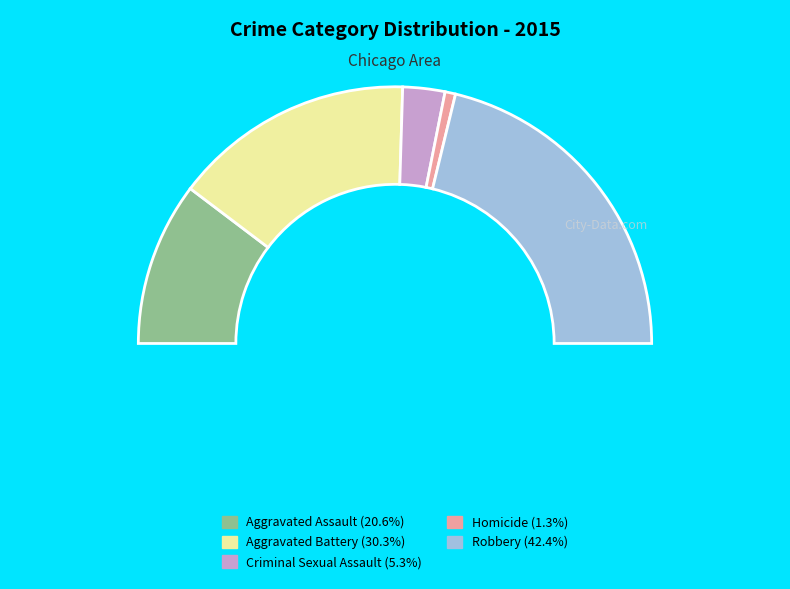

To the nearest percent, what is the average slice percentage?

20%